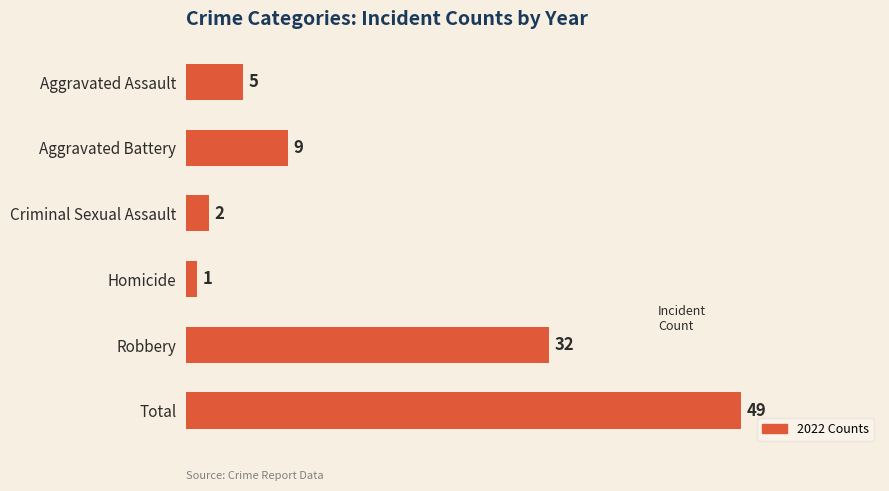

At which category does the chart reach its peak across all series?

Total